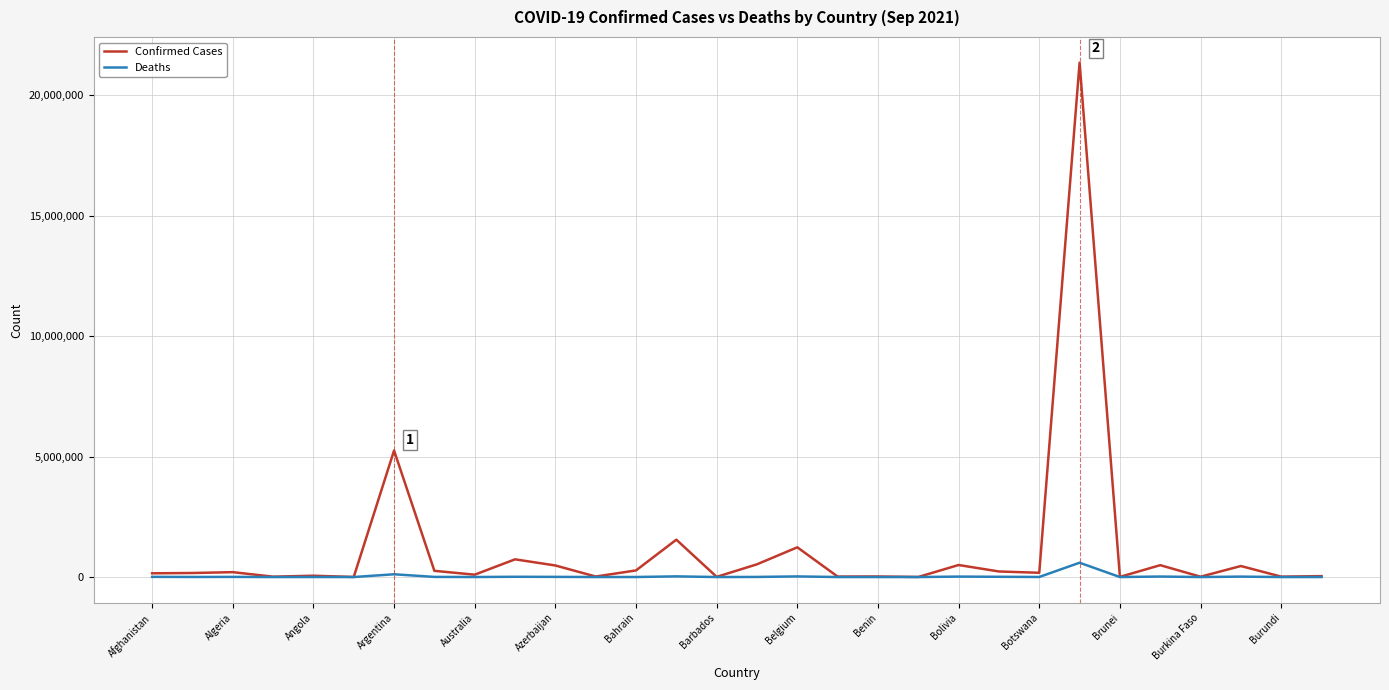

What is the maximum value for Confirmed Cases?

21343304